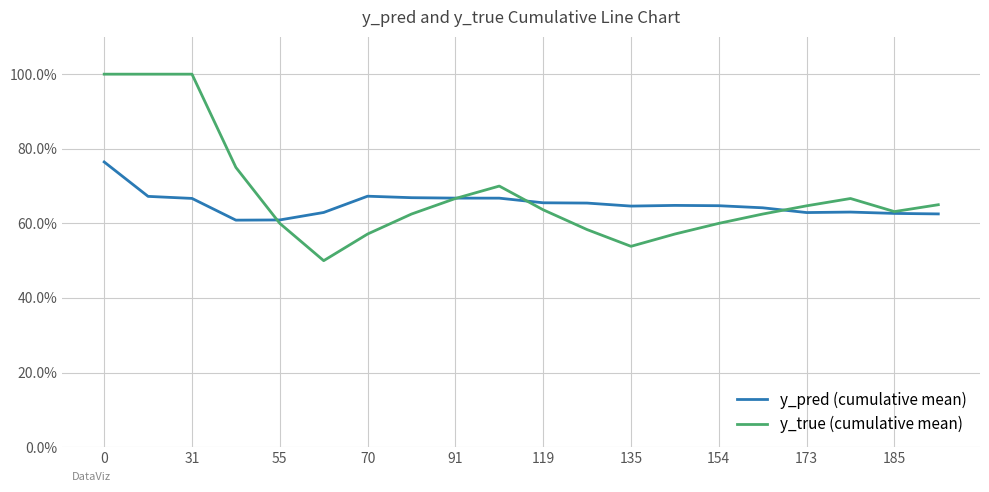

What is the label of the 4th point from the left?

70